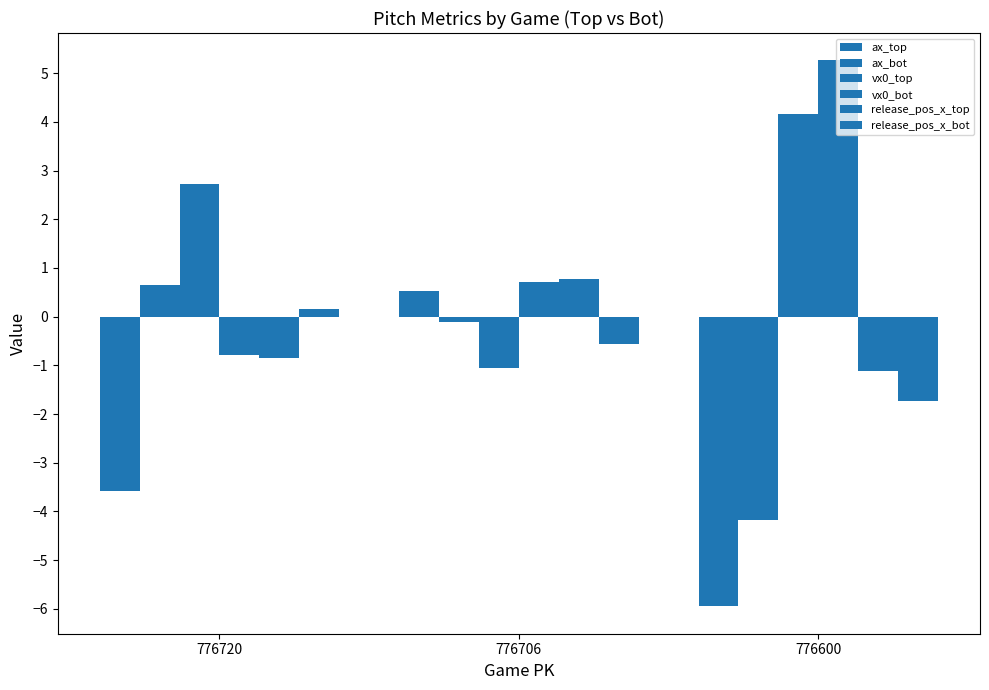

The ax_top series shows -4.9 at 776720. True or false?

False